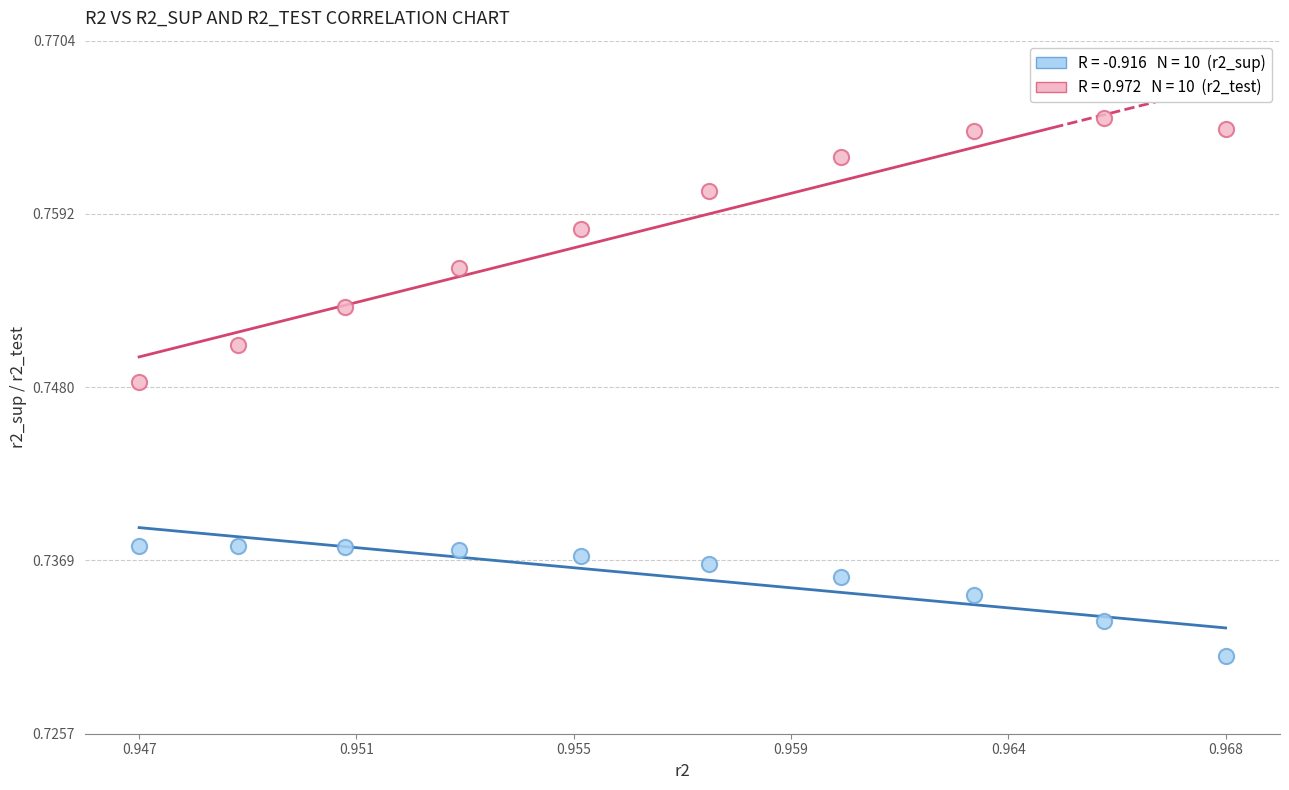

How many data points are displayed?

20